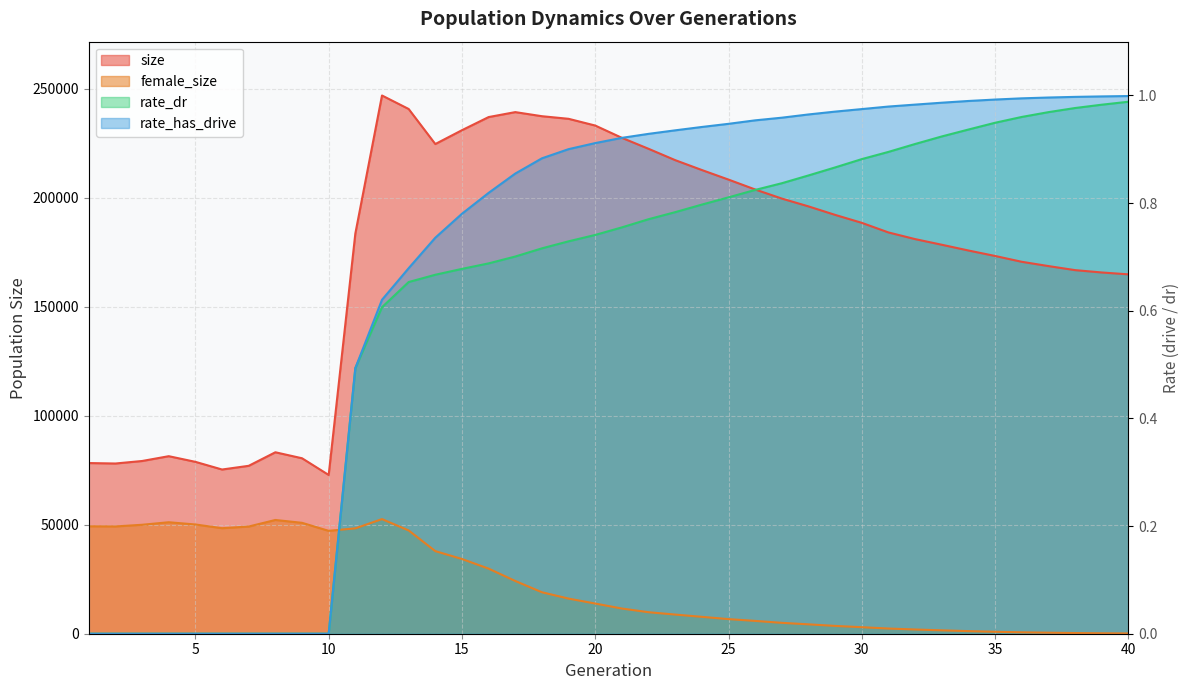

What are all the series names shown in the legend?

size, female_size, rate_dr, rate_has_drive